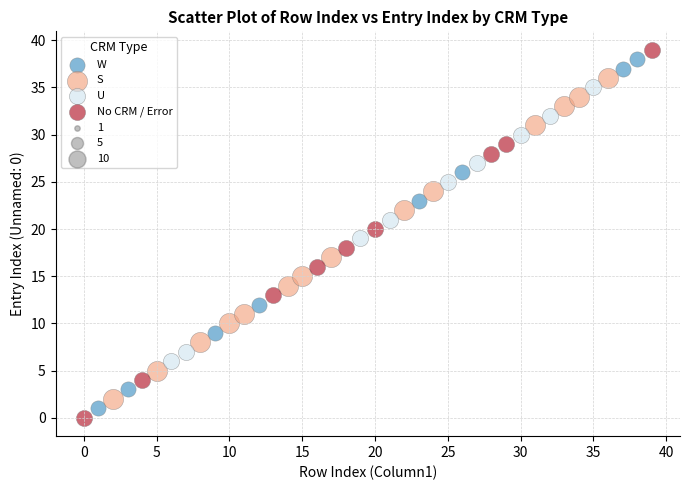

Which series has the largest Y range (max minus min)?

No CRM / Error